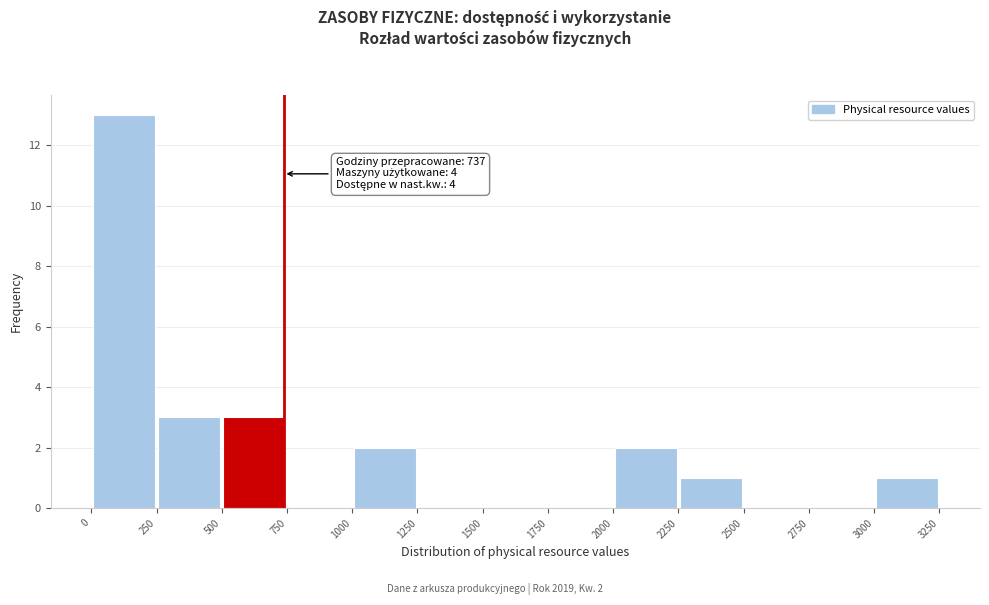

Over which range of the x-axis is the bar tallest?

0 to 250